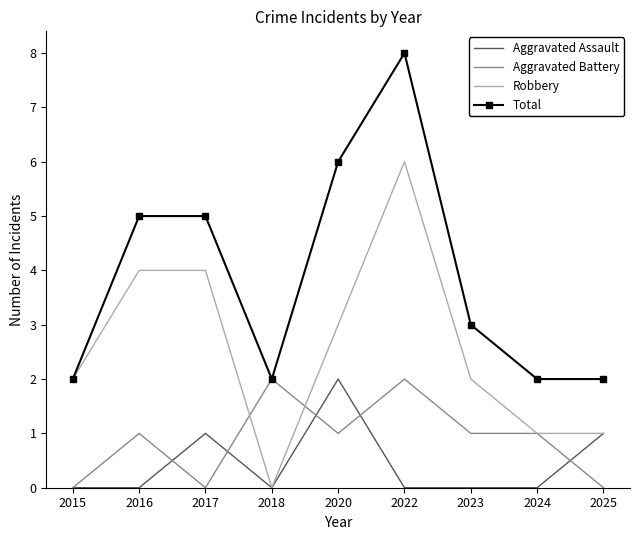

True or false: Total and Aggravated Assault intersect in this chart.

False